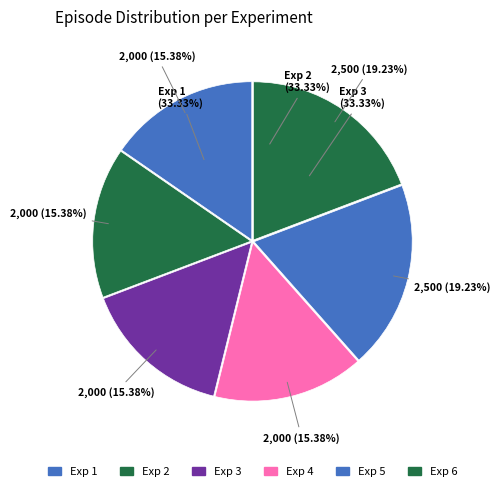

Count the number of slices in the pie.

6